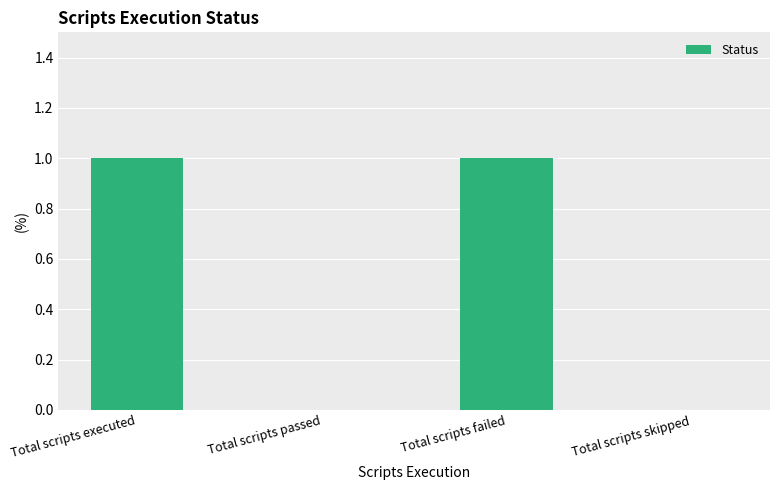

Is it true that the value at Total scripts passed is 1?

False